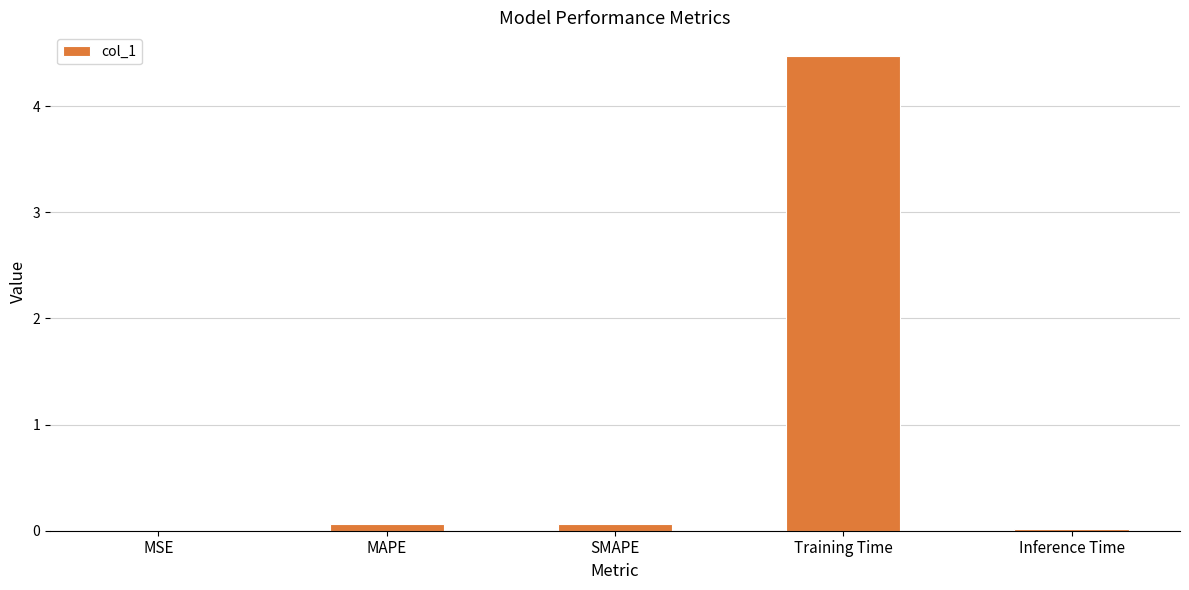

Between Training Time and Inference Time, which is larger?

Training Time